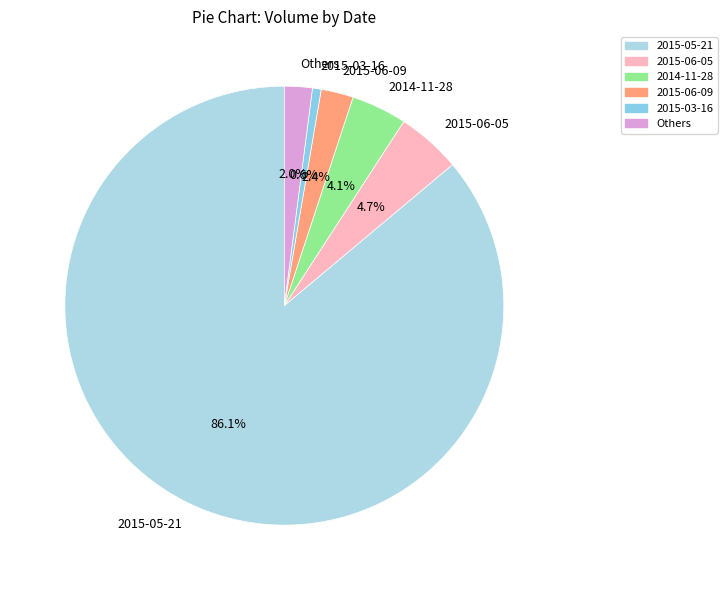

What is the total percentage of 2014-11-28 and 2015-06-09?

6.5%